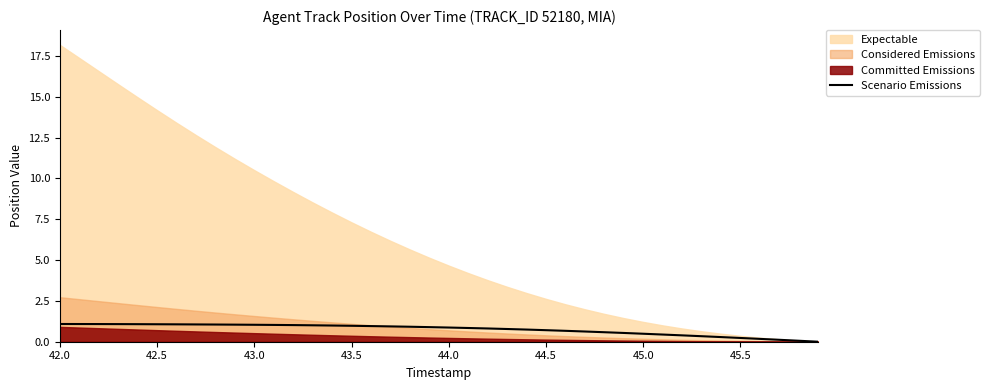

How many data points does each series have?

40